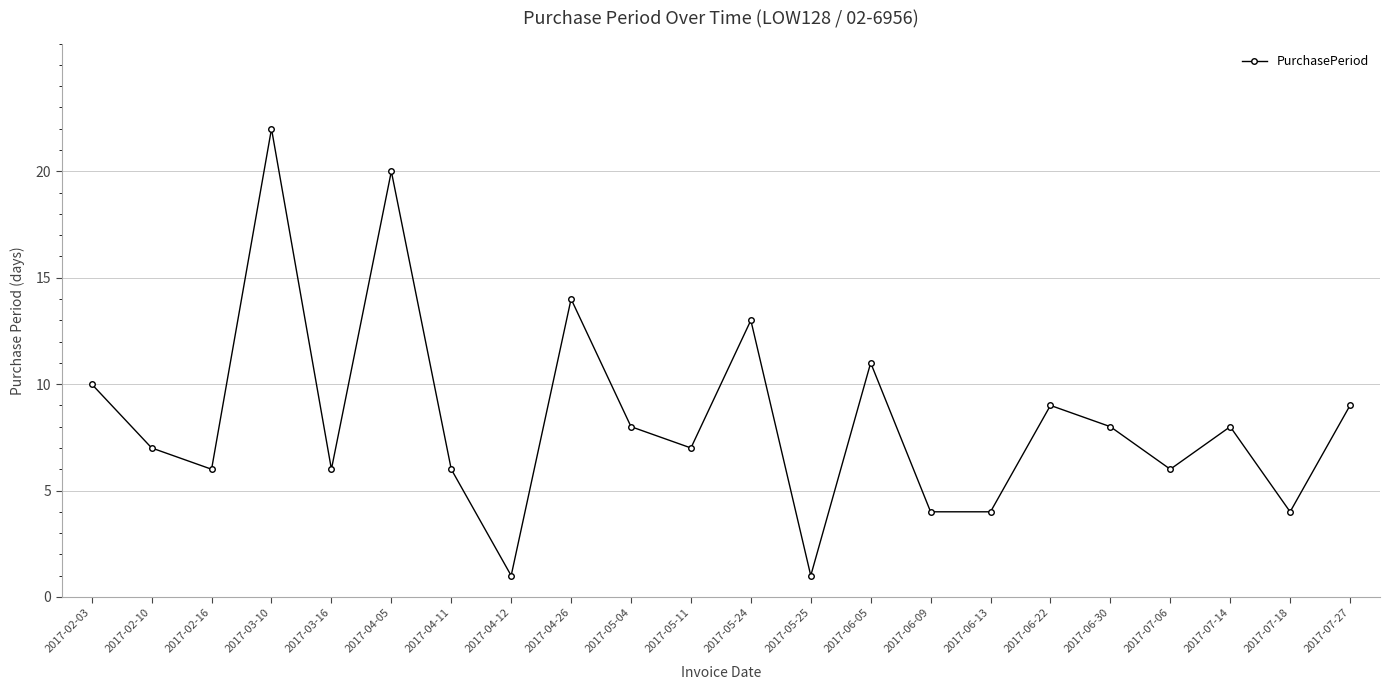

What is the greatest value displayed?

22